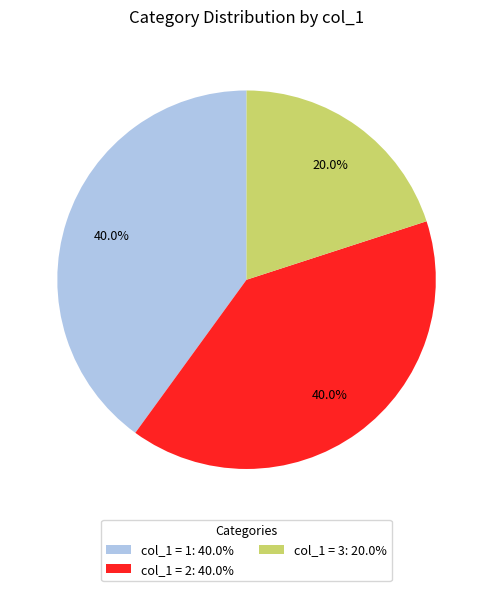

What is the ratio of the value at col_1 = 2: 40.0% to the value at col_1 = 1: 40.0%?

1.0